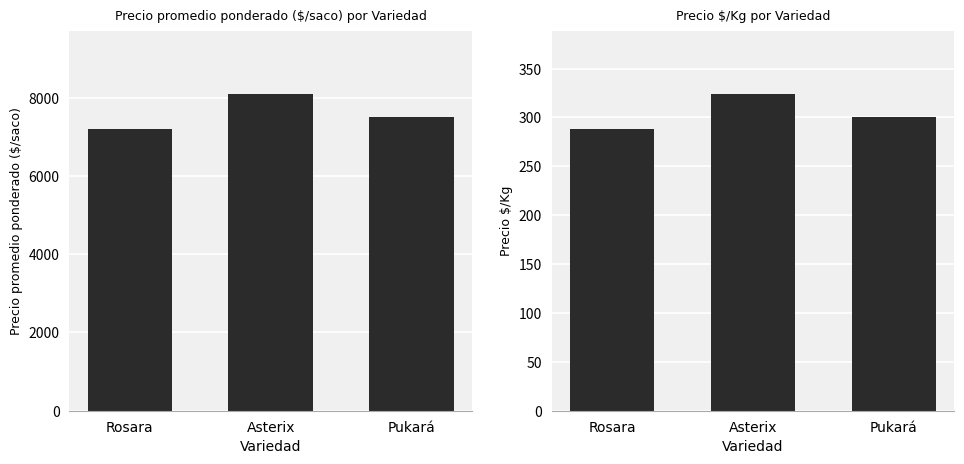

What is the value of the Precio promedio ponderado bar at the 3rd from the left?

7500